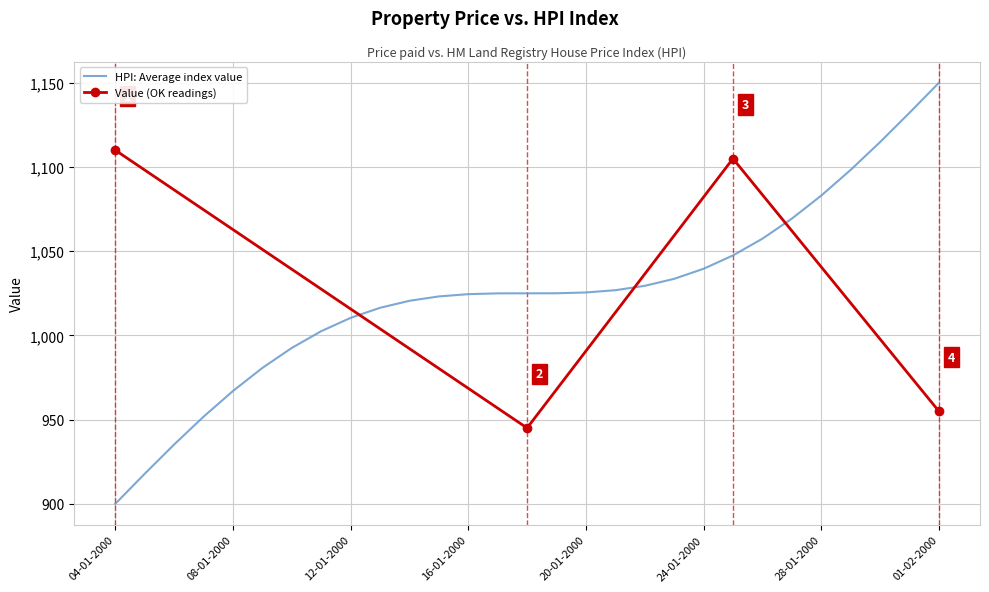

At which label does Value (OK readings) first exceed 1105?

04-01-2000